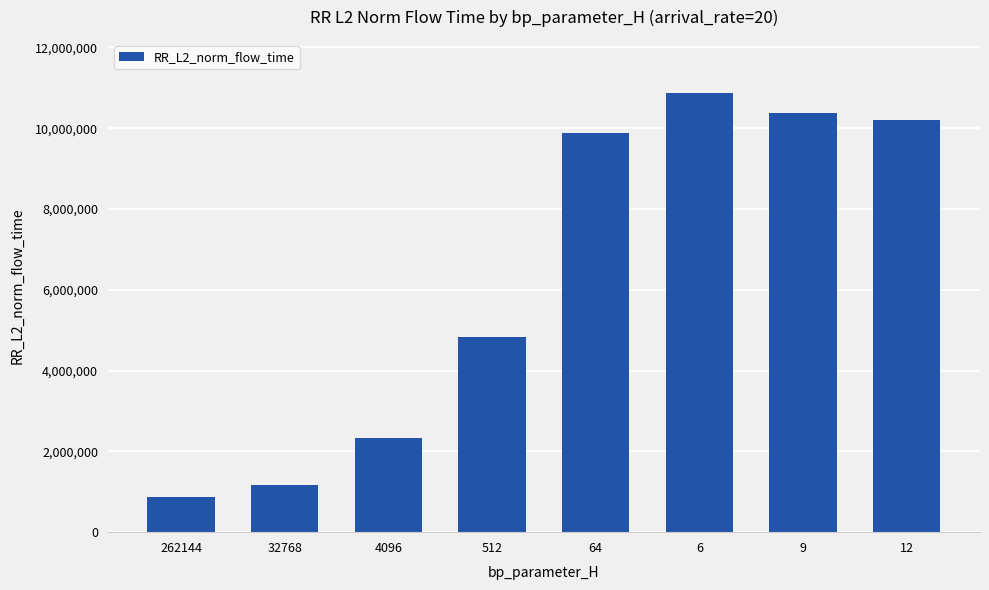

What is the sum of the values at 64 and 12?

20065163.3